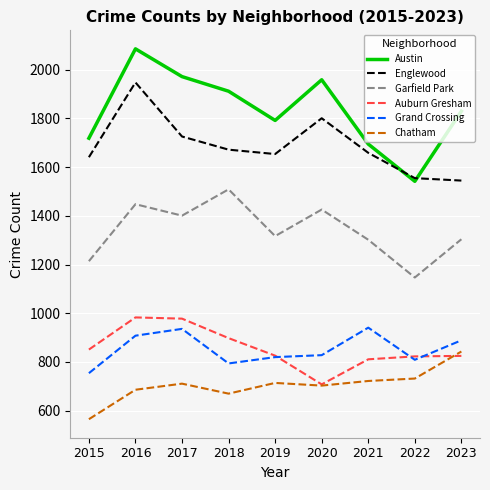

What is the minimum value shown in the chart?

565